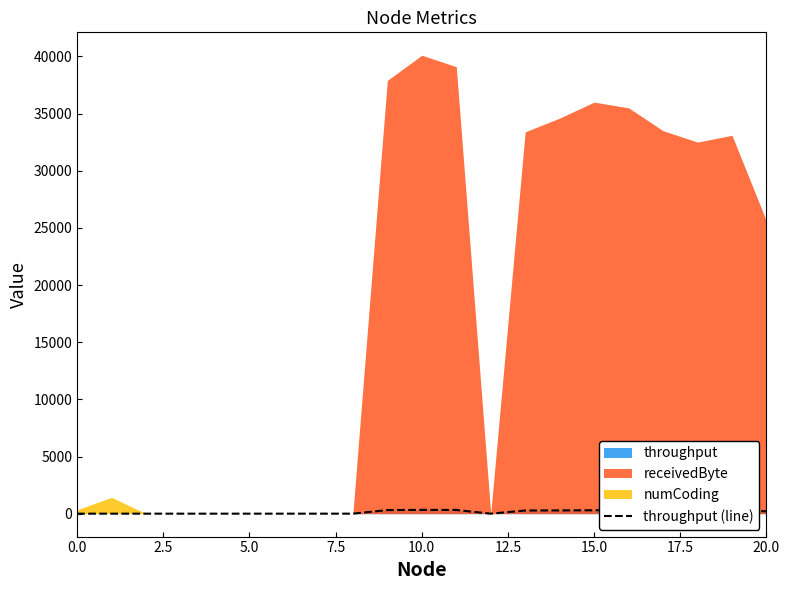

Does the chart display data point markers on the line(s)?

No